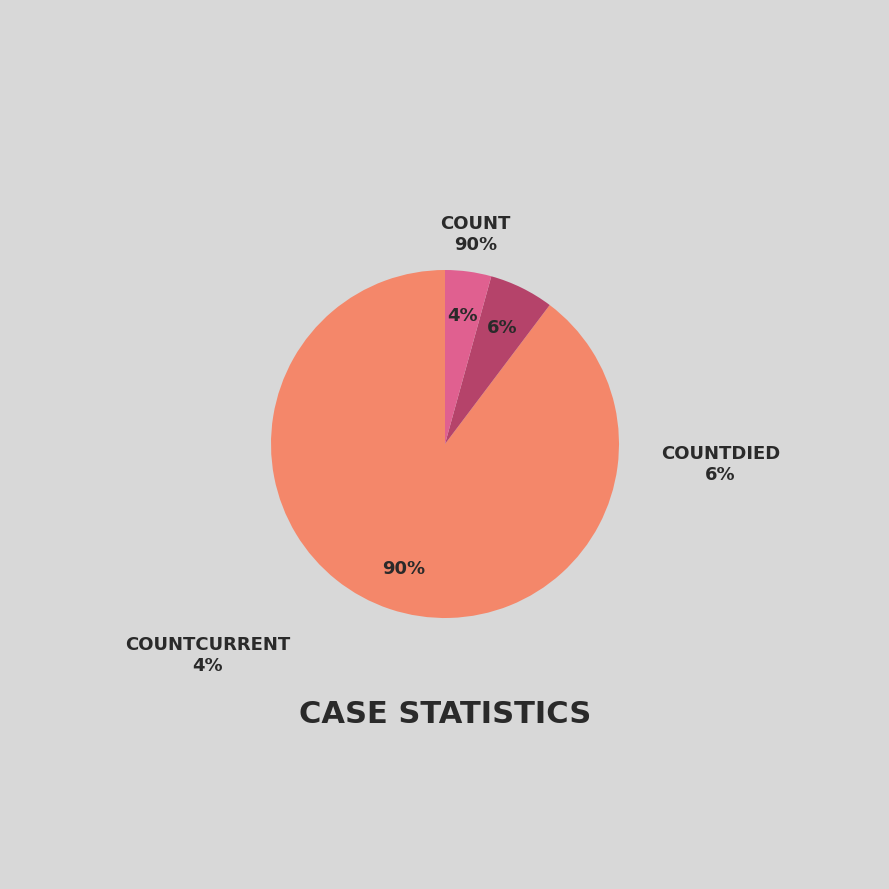

What percentage is NOT represented by countCurrent?

95.7%